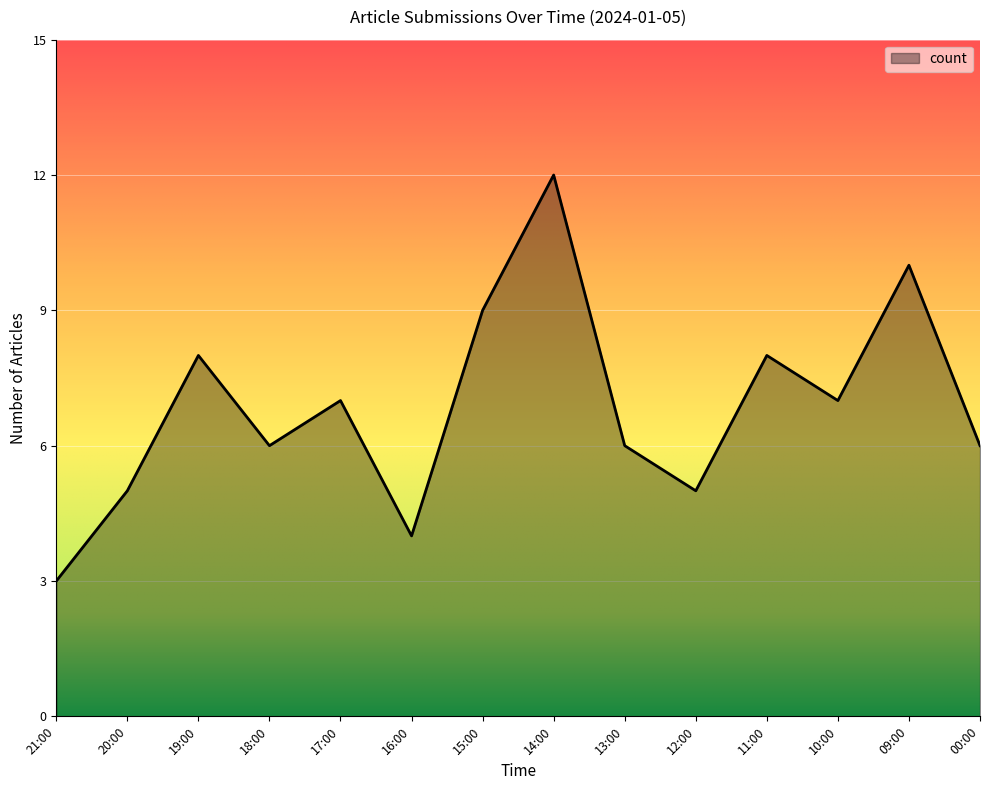

What position from the left is 14:00?

8